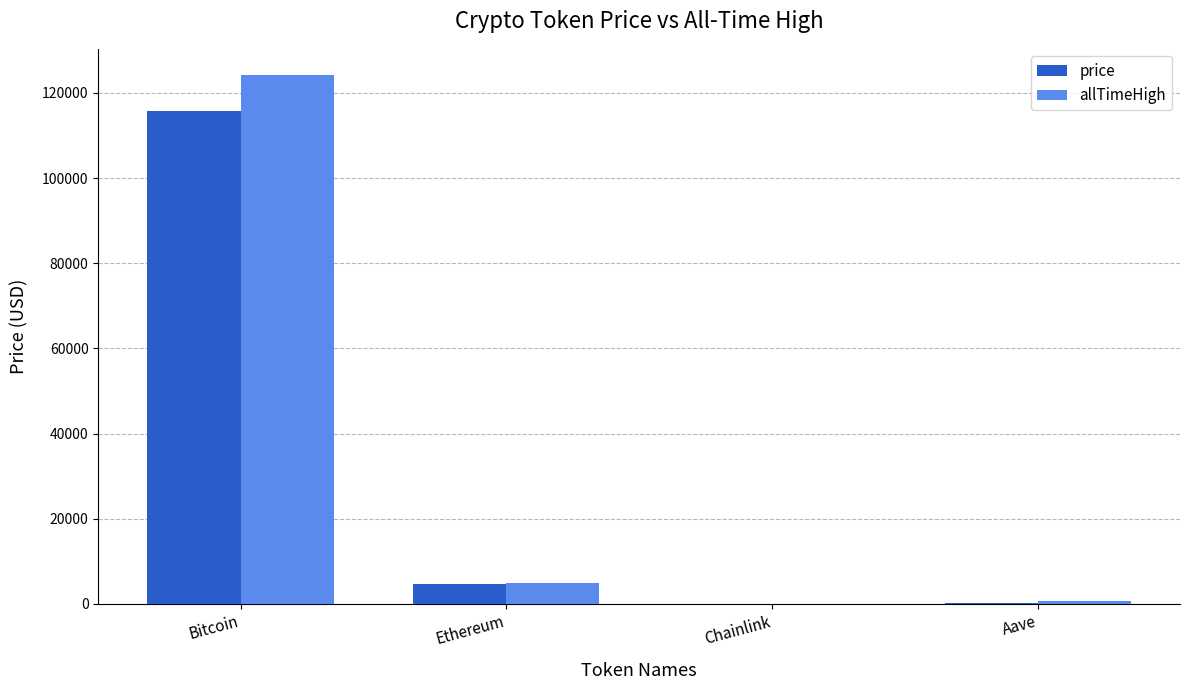

Count the number of data series in this chart.

2